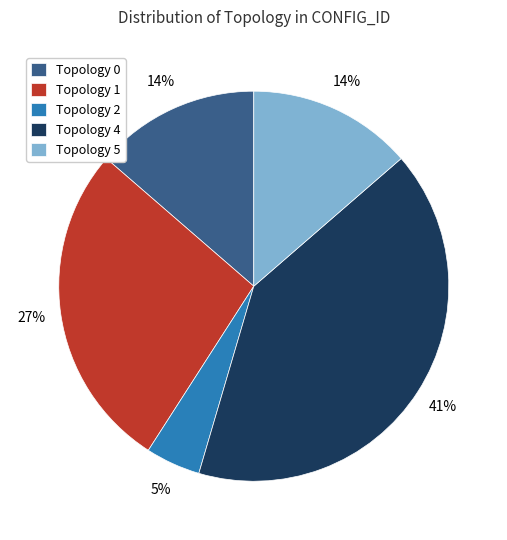

Which slice is the smallest?

Topology 2